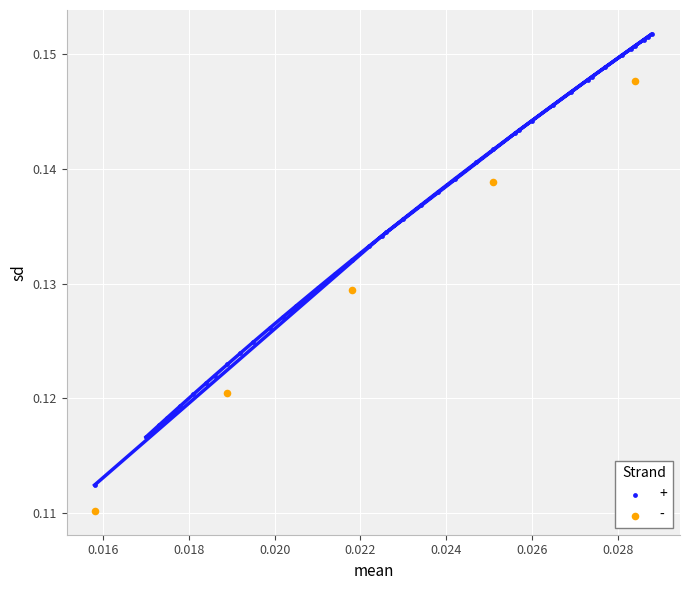

Which series reaches the maximum Y coordinate?

+